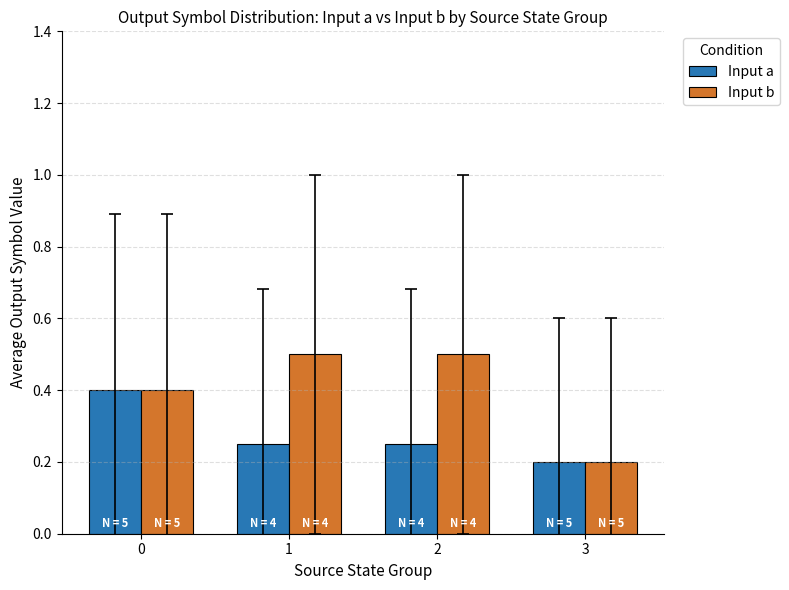

What is the total value across all series at 1?

0.8